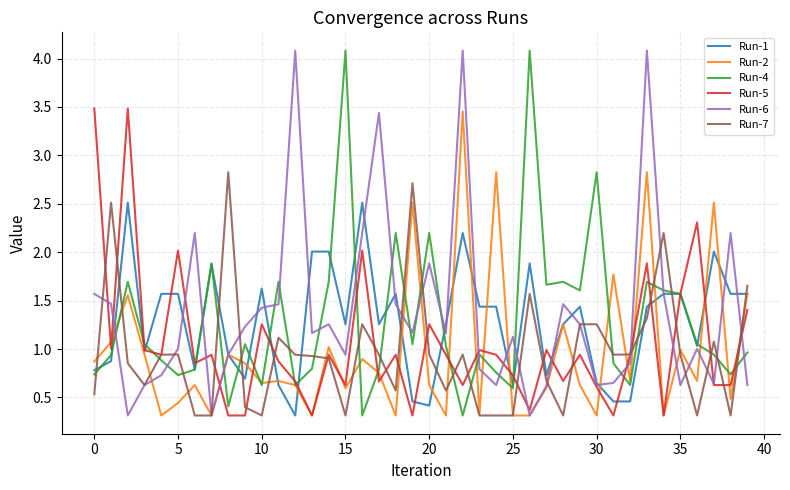

What is the highest value of the Run-4 series?

4.1